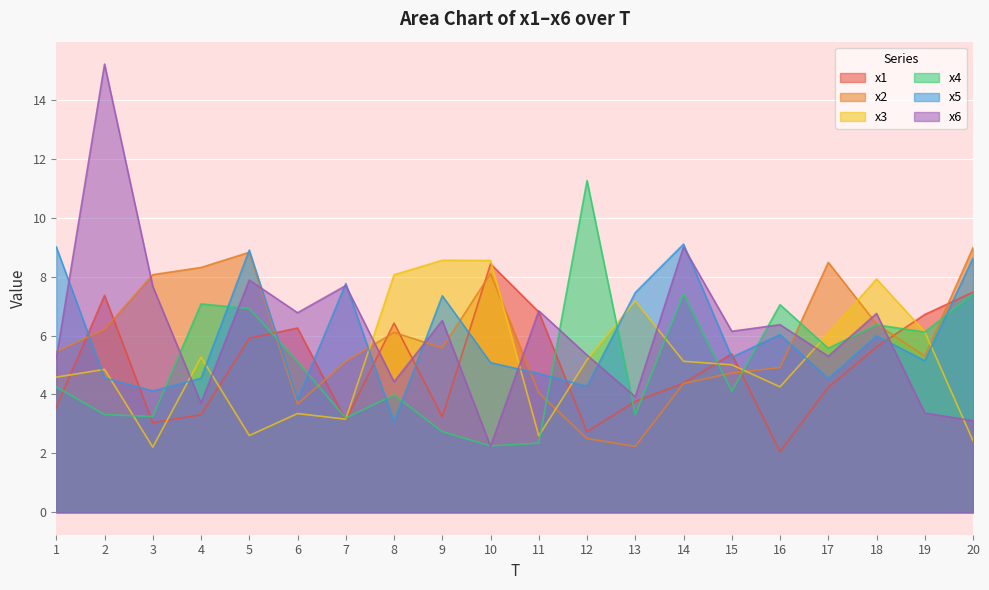

How many data points does each series have?

20